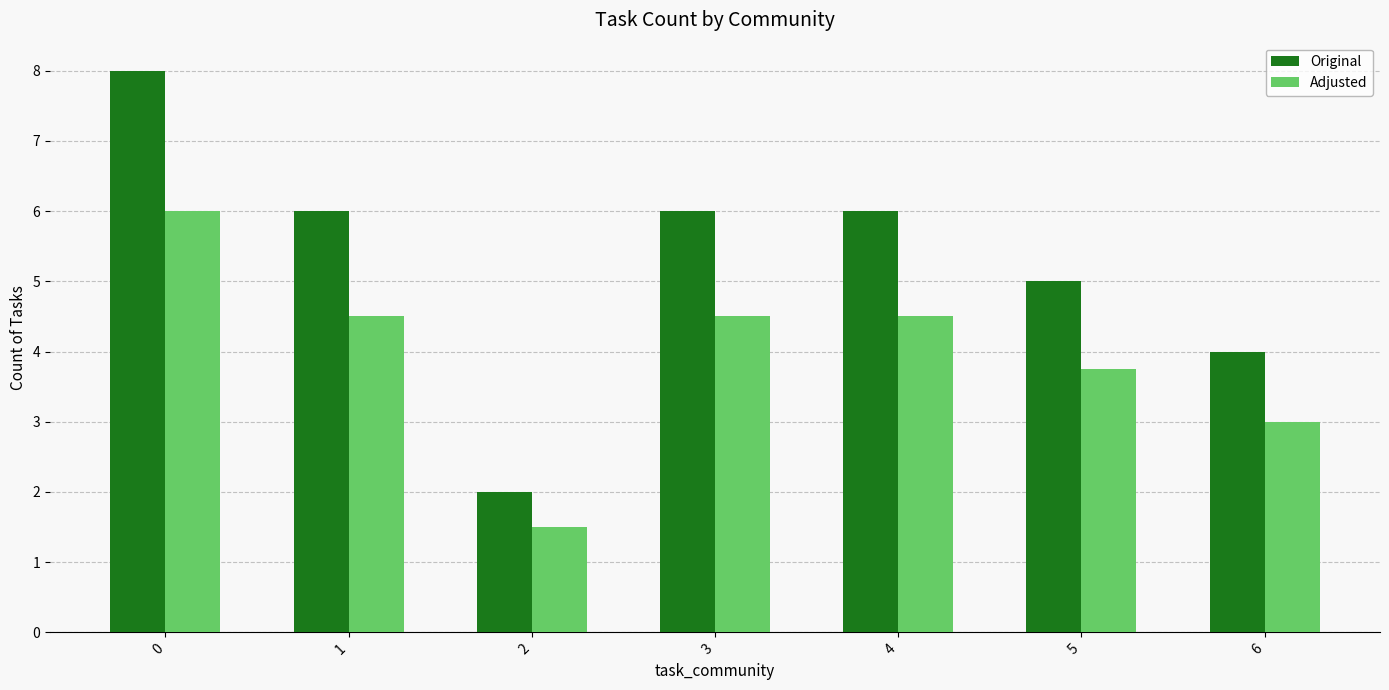

Reading left to right, extract all data points from this chart.

Original: 8.0	6.0	2.0	6.0	6.0	5.0	4.0
Adjusted: 6.0	4.5	1.5	4.5	4.5	3.8	3.0